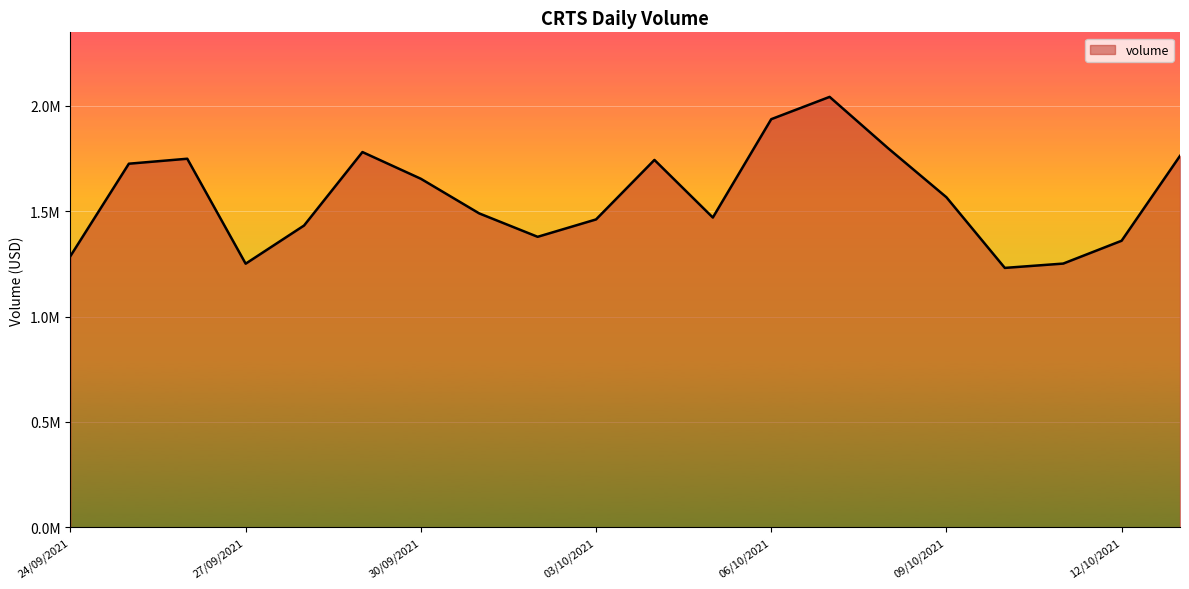

At which category does the chart reach its minimum across all series?

10/10/2021